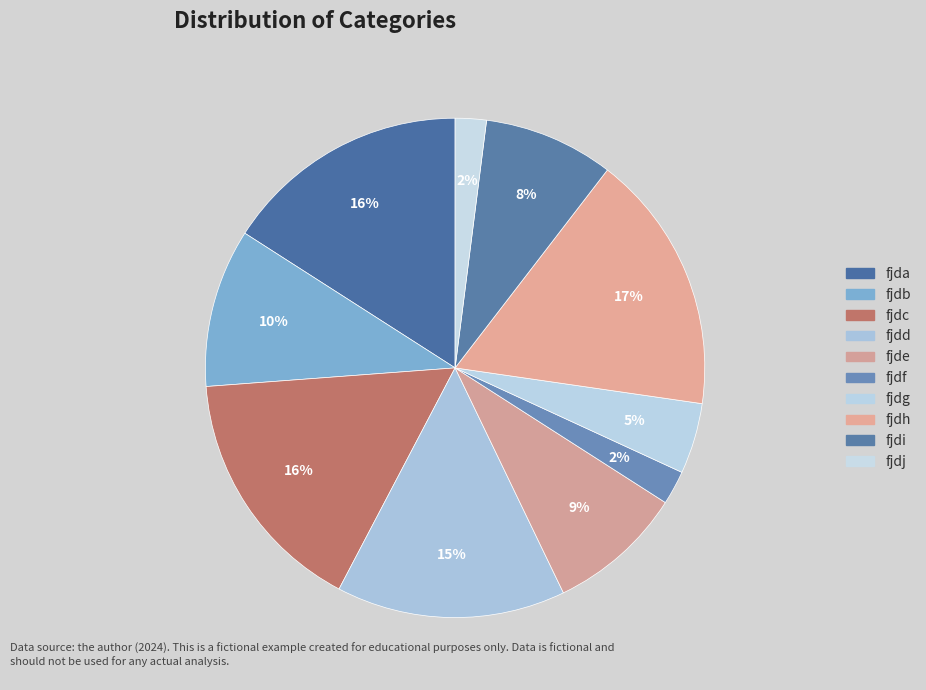

Between fjda and fjdh, which is larger?

fjdh